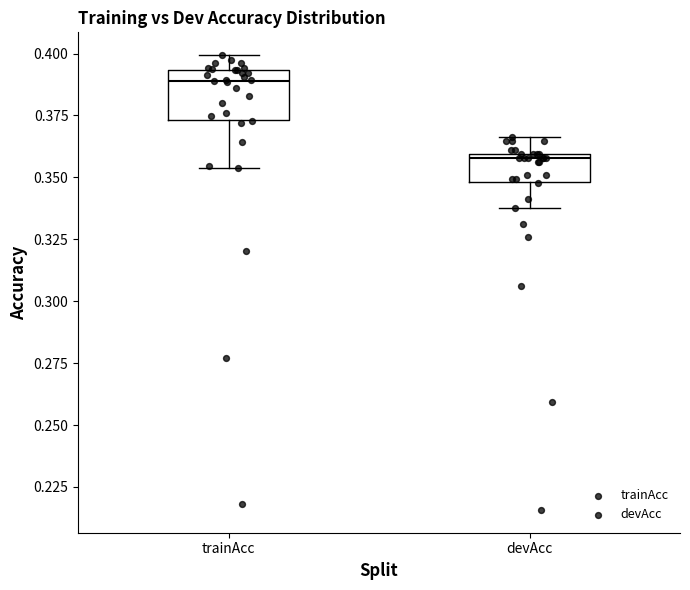

Where is the lower edge of the box for devAcc on the y-axis? The values are not printed on the chart, so give them approximately, as read against the axis.

0.350